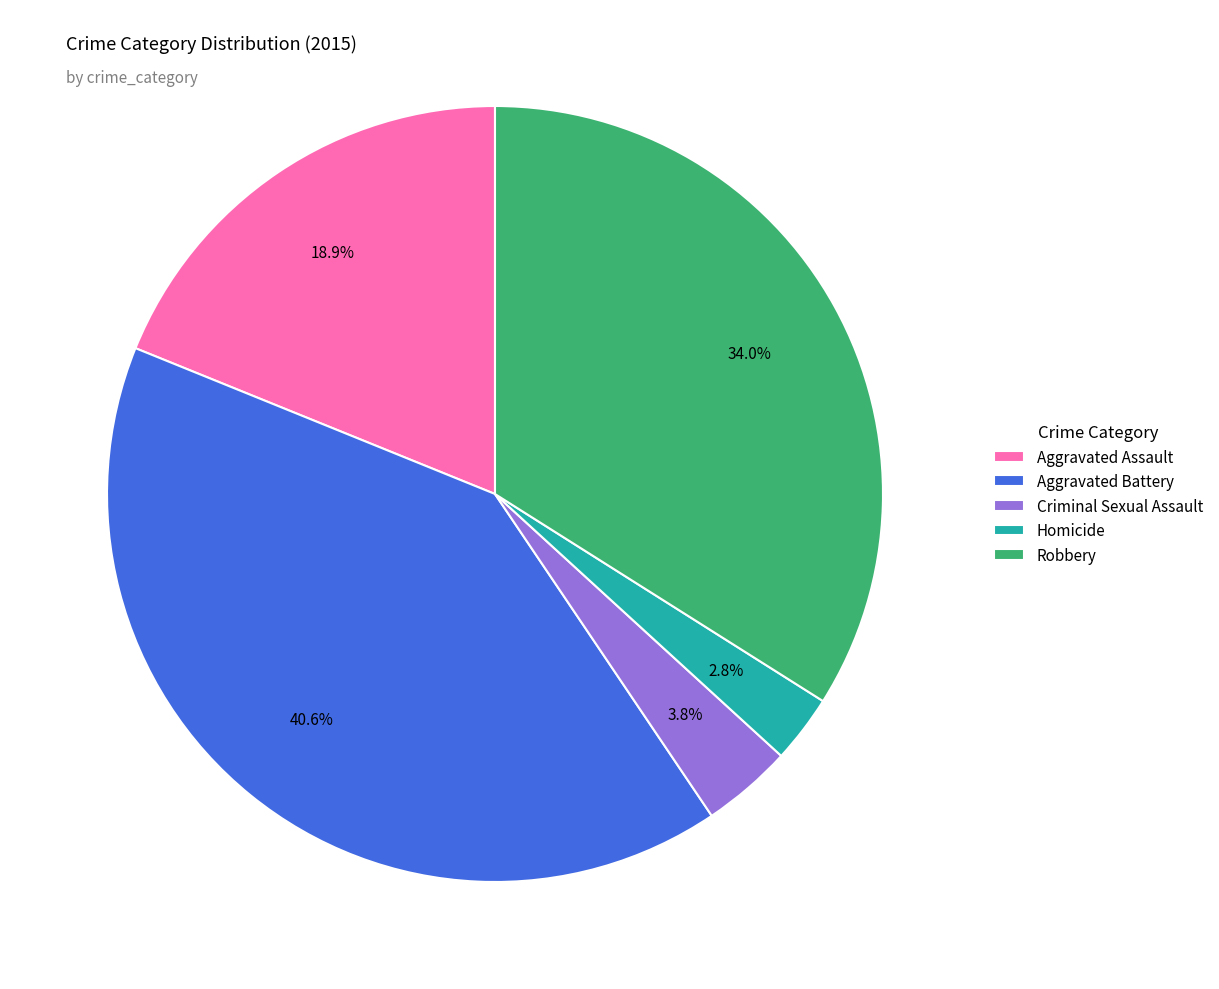

How many slices are in this pie chart?

5